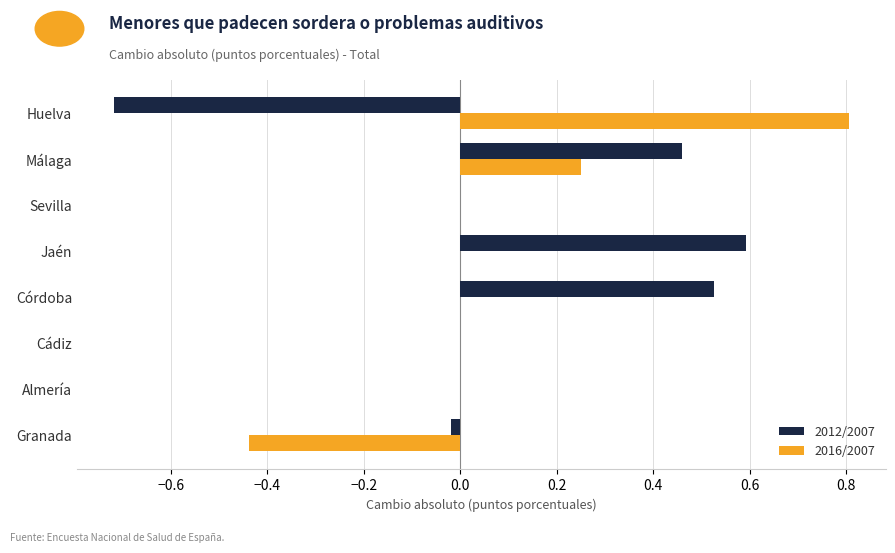

What is the sum of all 2016/2007 values?

0.6